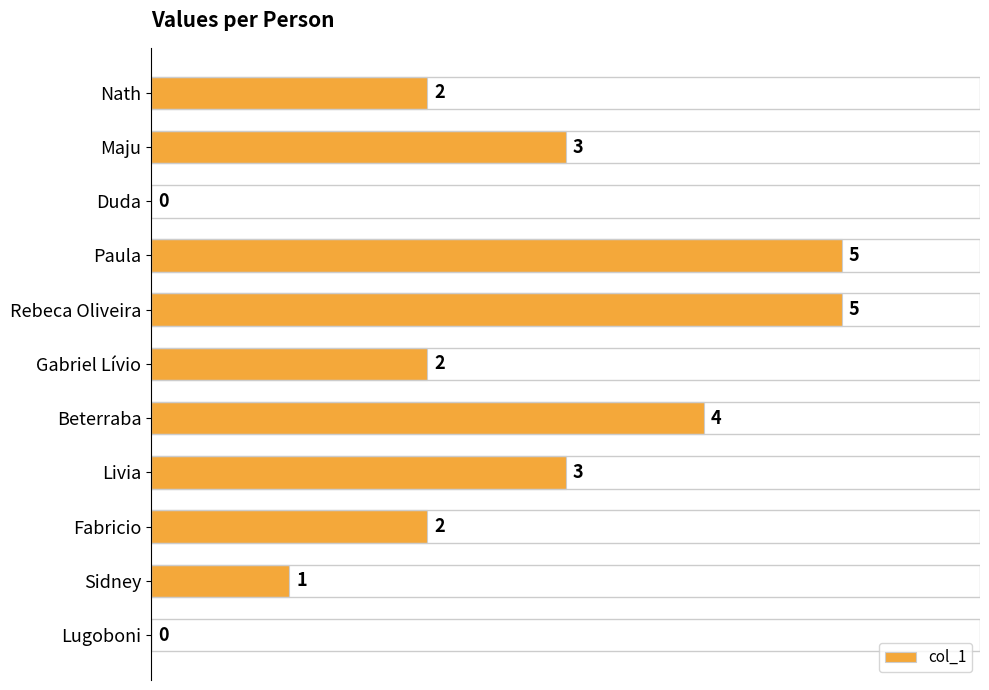

What is the change in value from Livia to Lugoboni?

-3